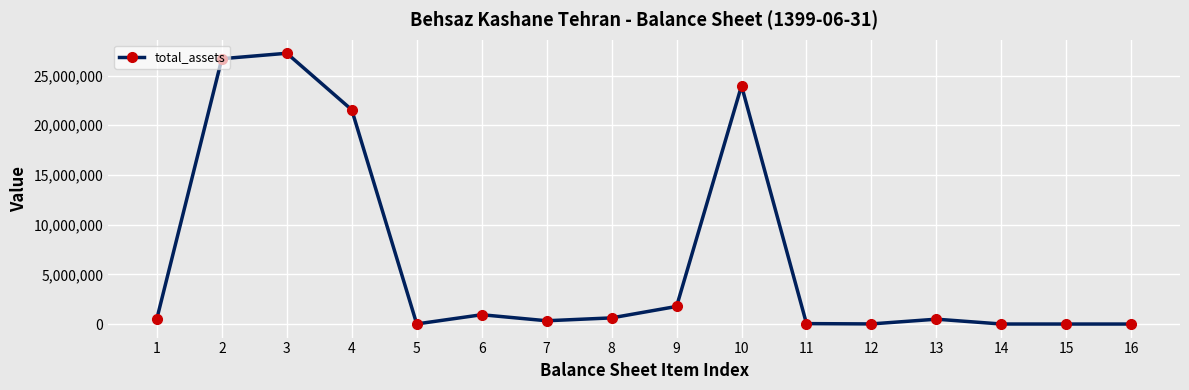

What is the greatest value displayed?

27239558